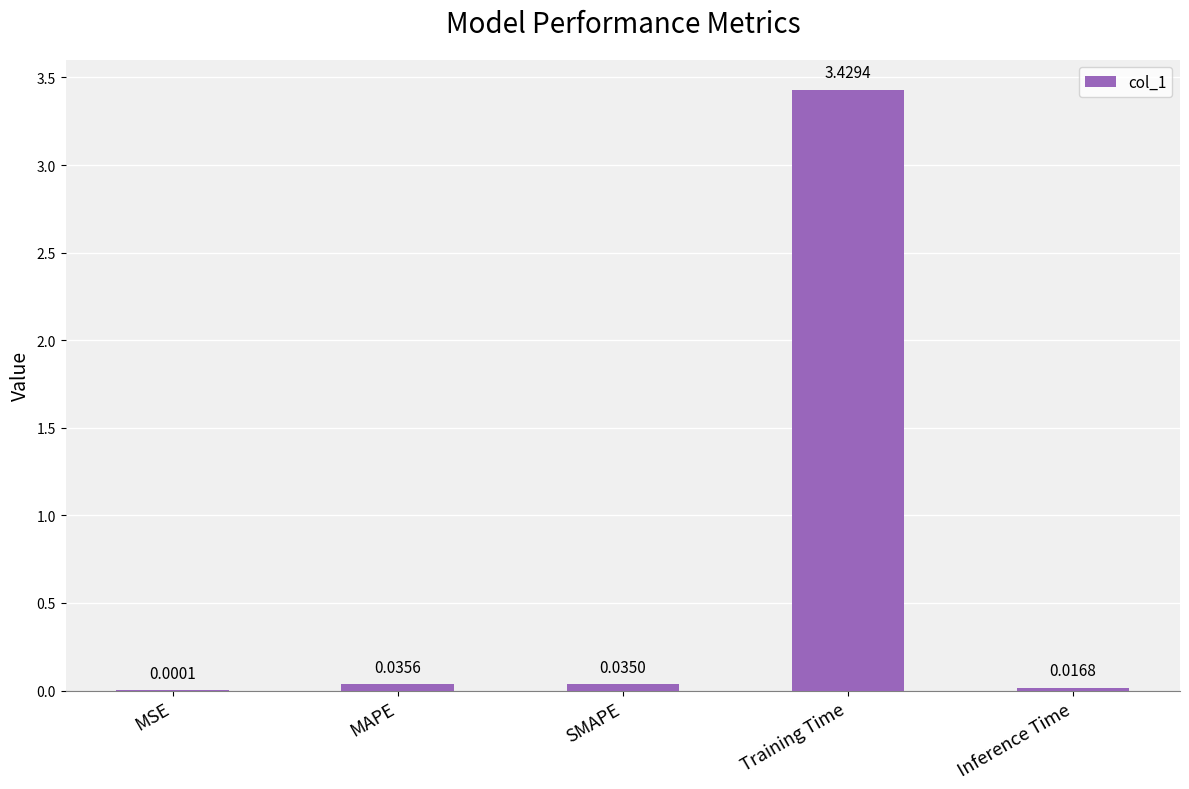

Which category has the highest value across all series?

Training Time